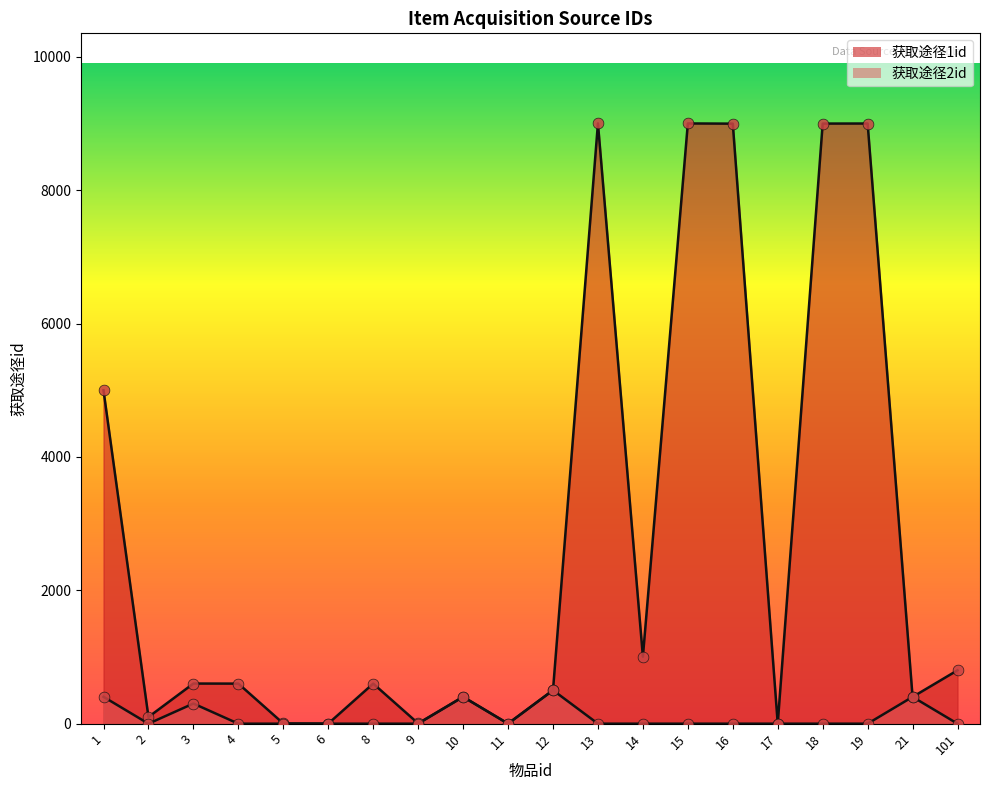

Which series contains the highest Y value?

获取途径1id